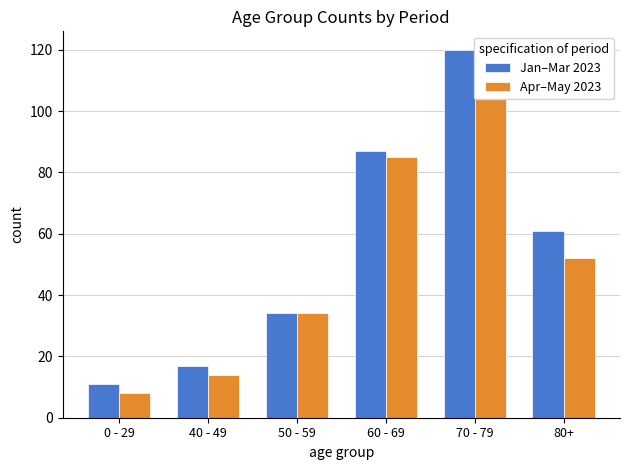

What position from the right is 50 - 59?

4